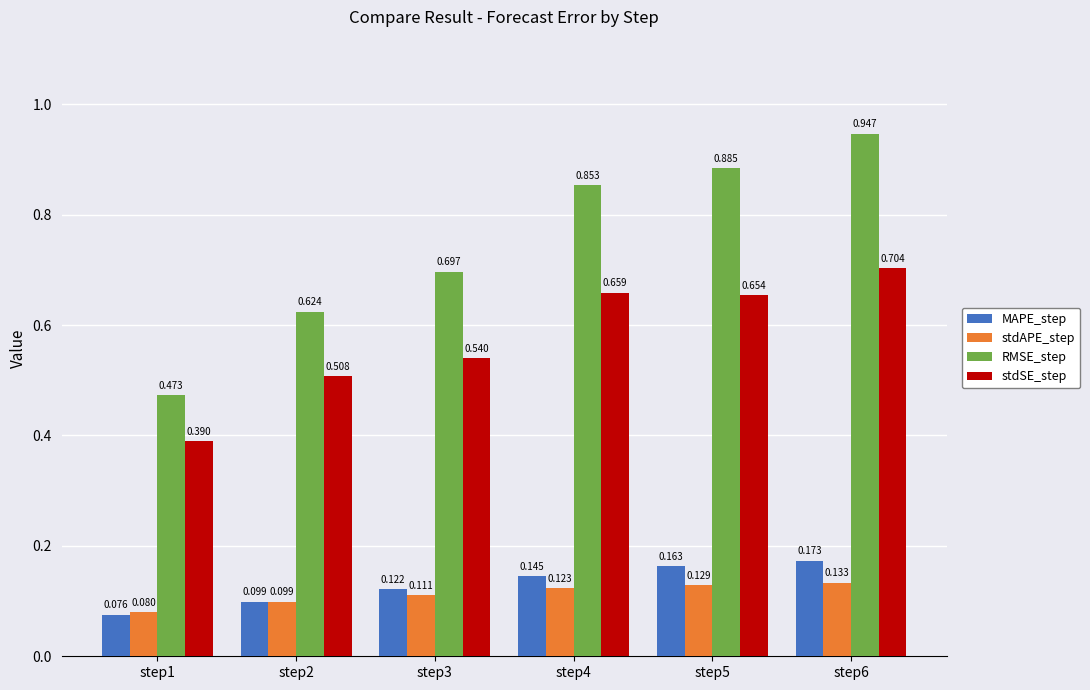

Is the value of MAPE_step at step1 greater than the value of RMSE_step at step5?

No